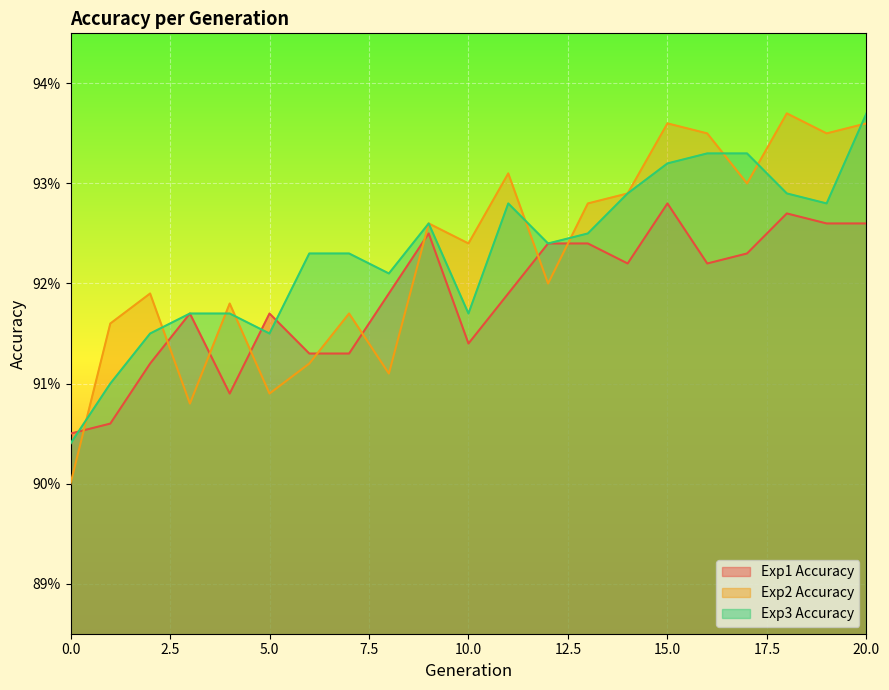

What is the value of the Exp2 Accuracy point at the 9th from the left?

0.9